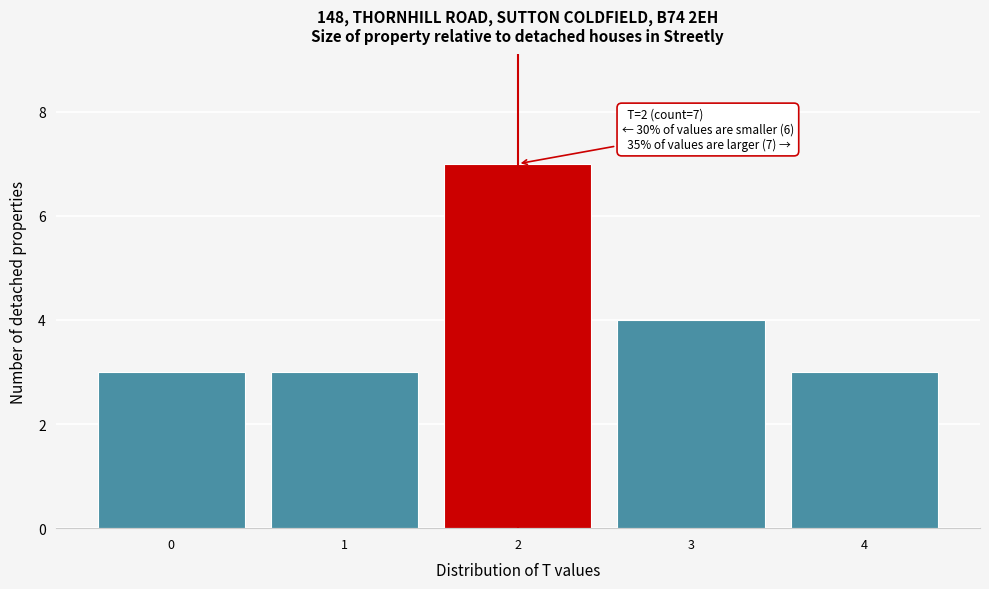

Which range on the x-axis has the tallest bar?

1.5 to 2.5